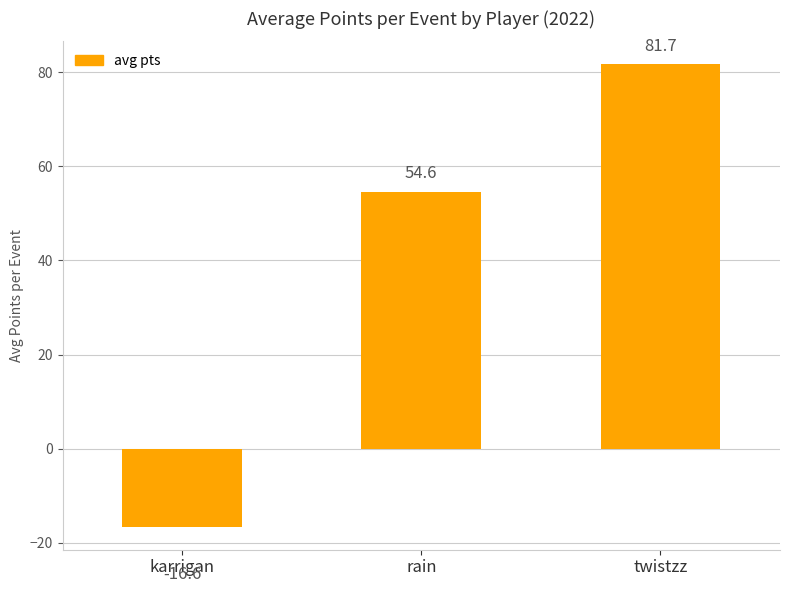

Reading left to right, what are all the values shown in this chart?

karrigan=-16.6	rain=54.6	twistzz=81.7